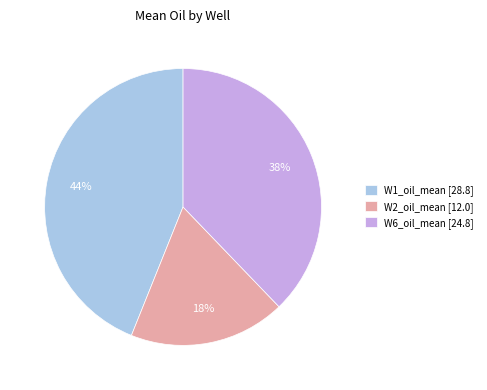

Which category has the biggest portion of the pie?

W1_oil_mean [28.8]